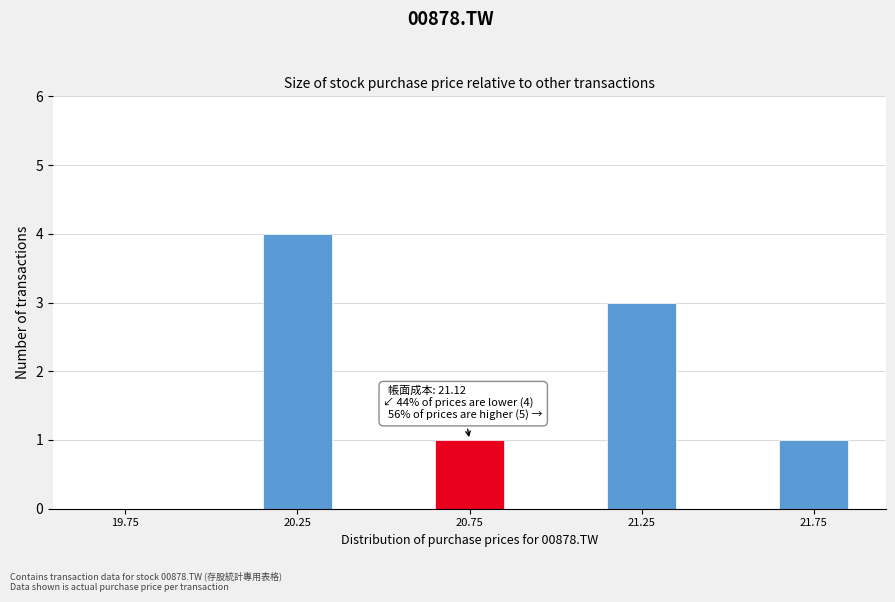

Reading right to left, what are all the values shown in this chart?

21.75=1	21.25=3	20.75=1	20.25=4	19.75=0